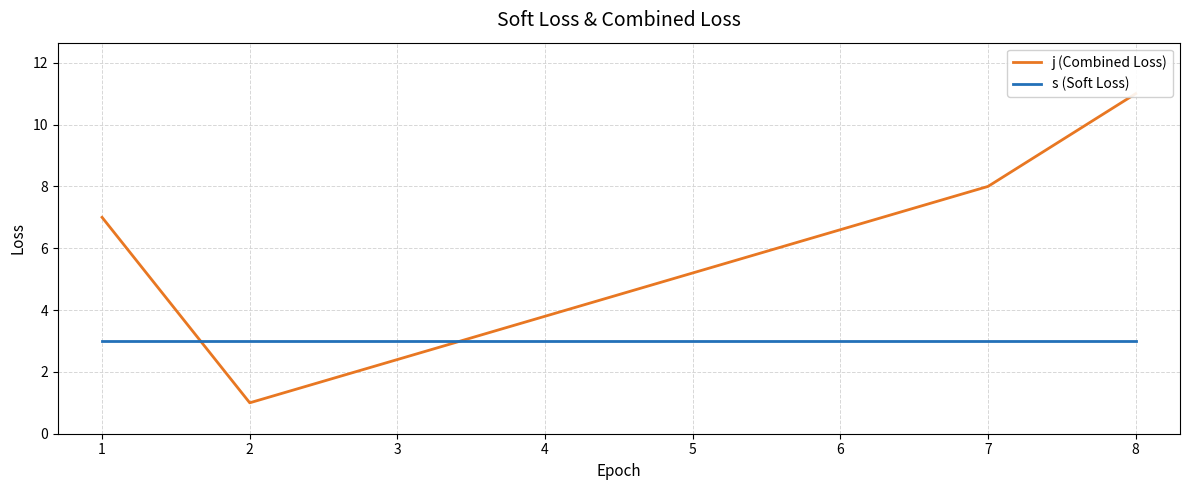

Reading left to right, transcribe all the data shown in this chart.

j (Combined Loss): 7	1	8	11
s (Soft Loss): 3	3	3	3